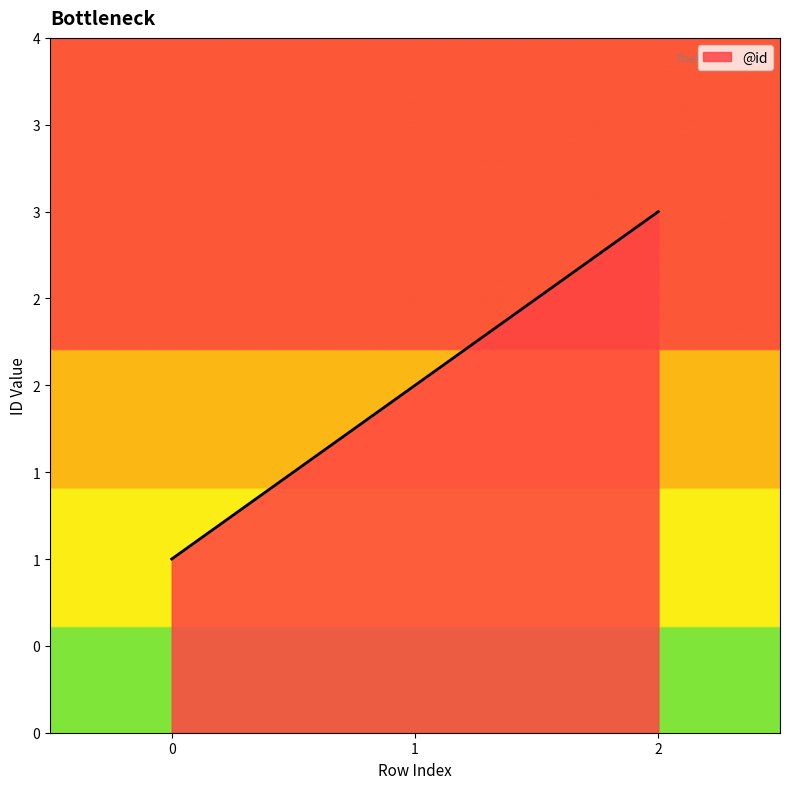

Does the chart display data point markers on the line(s)?

No